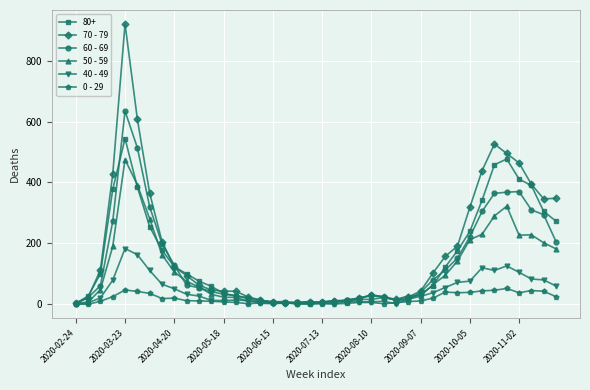

List the series in order of their peak value, highest first.

70 - 79, 60 - 69, 80+, 50 - 59, 40 - 49, 0 - 29